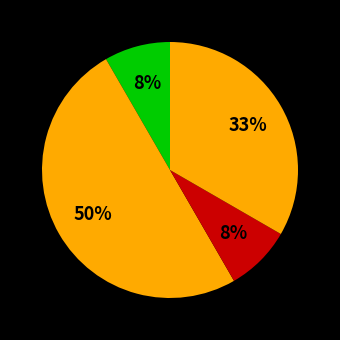

Rank the categories by value from highest to lowest.

Aggravated Battery, Robbery, Aggravated Assault, Criminal Sexual Assault